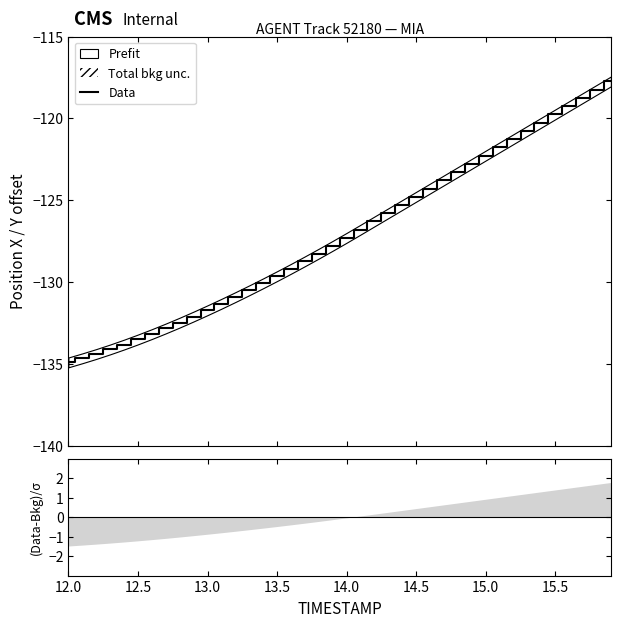

What is the lowest value of the Data series?

-134.9